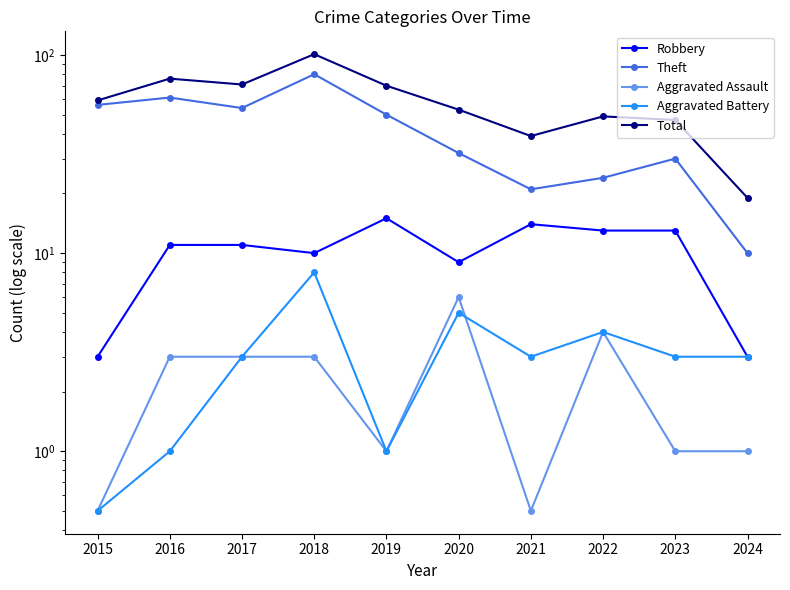

What is the sum of the Aggravated Battery values at 2023 and 2024?

6.0